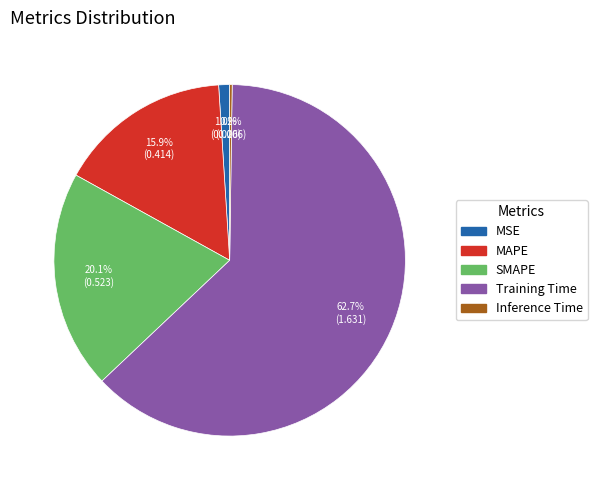

What is the majority slice?

Training Time